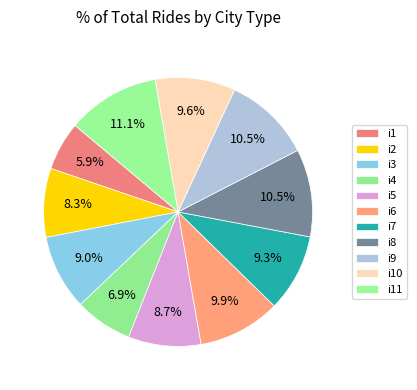

How many slices are in this pie chart?

11